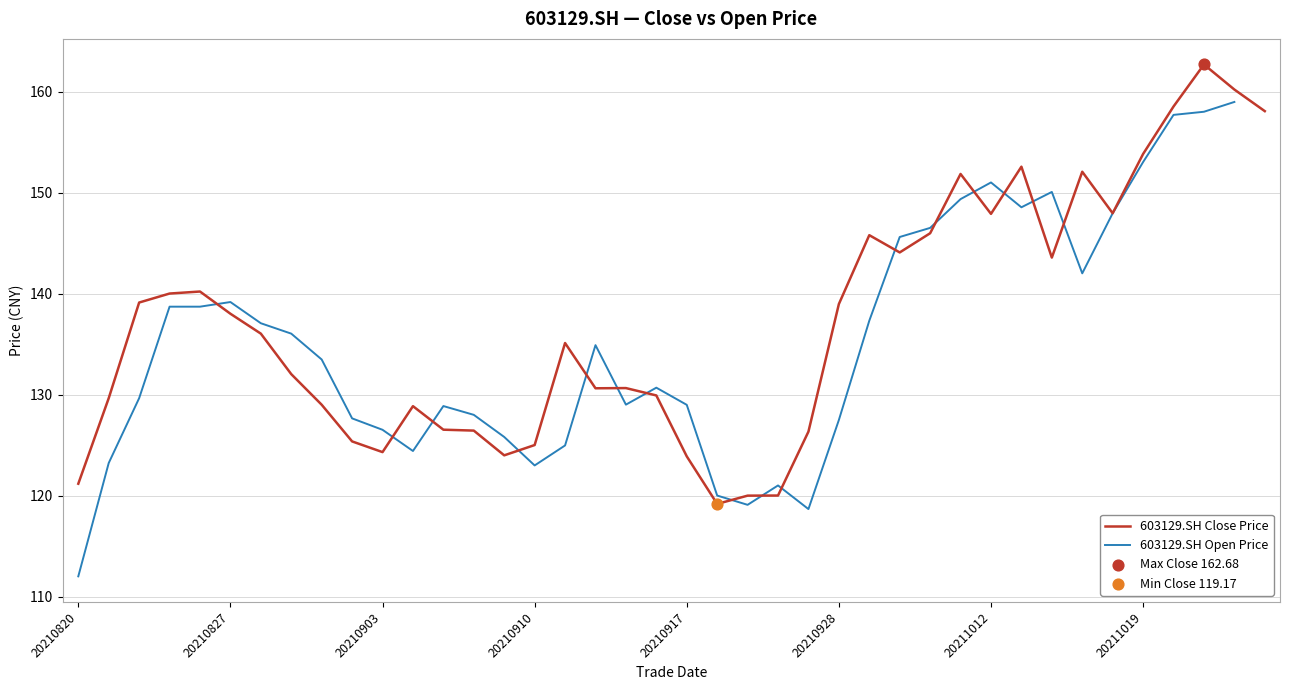

What are all the series names shown in the legend?

603129.SH Close Price, 603129.SH Open Price